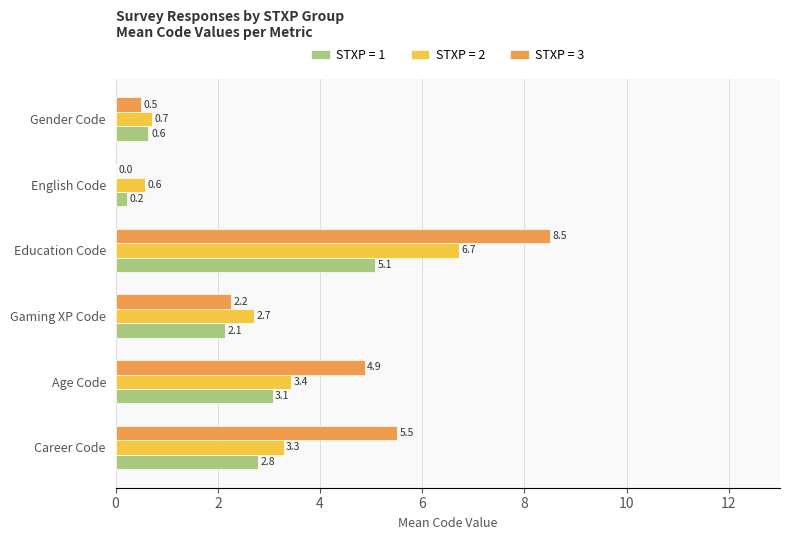

The value of STXP = 2 at Education Code is 6.7. True or false?

True